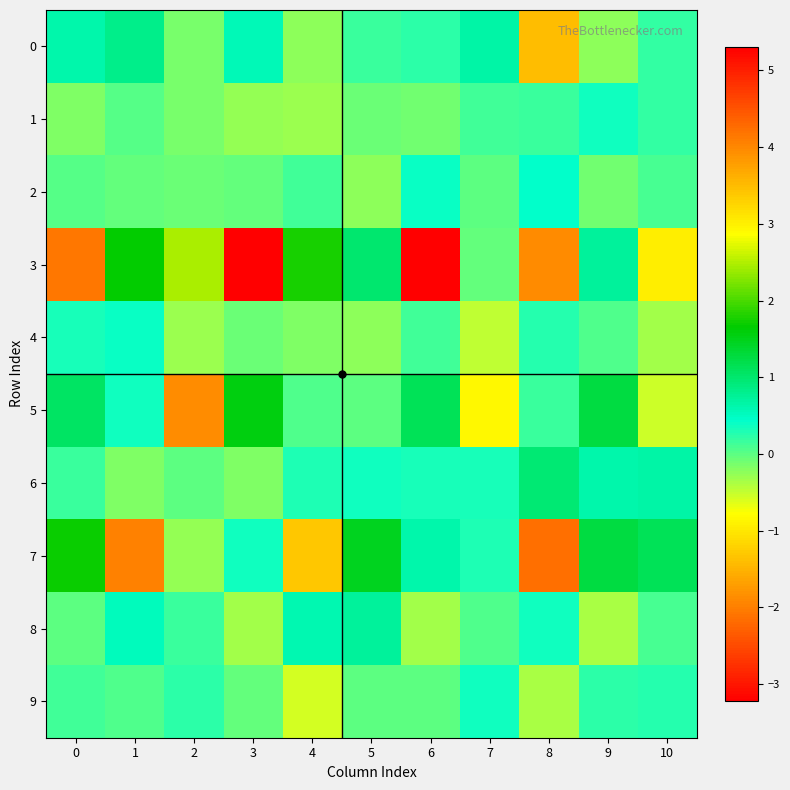

At which category is the sum across all series the highest?

8